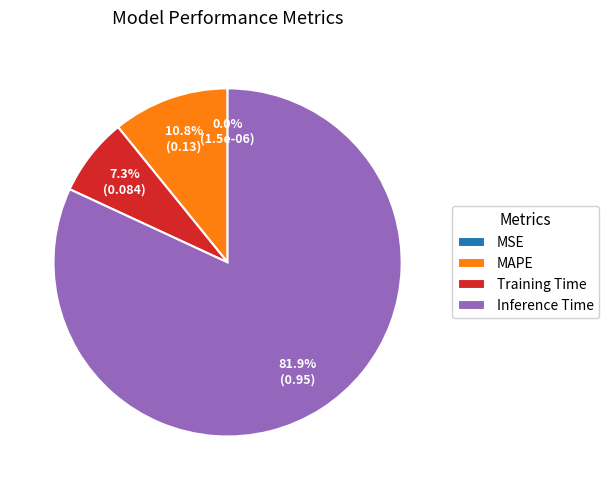

Does Inference Time account for over 50% of the chart?

Yes